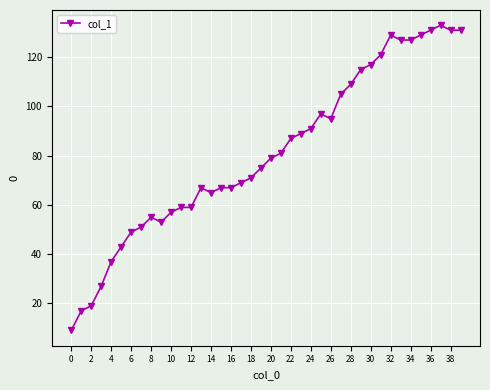

What is the greatest value displayed?

133